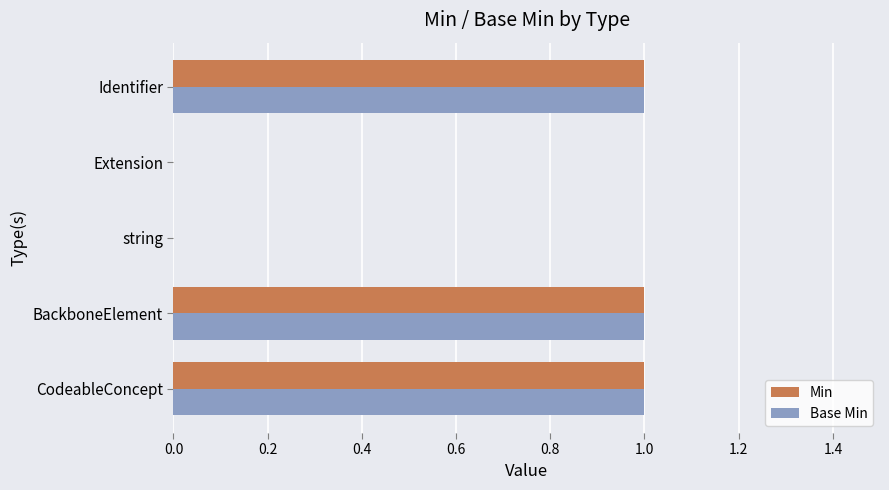

What is the sum of all Base Min values?

3